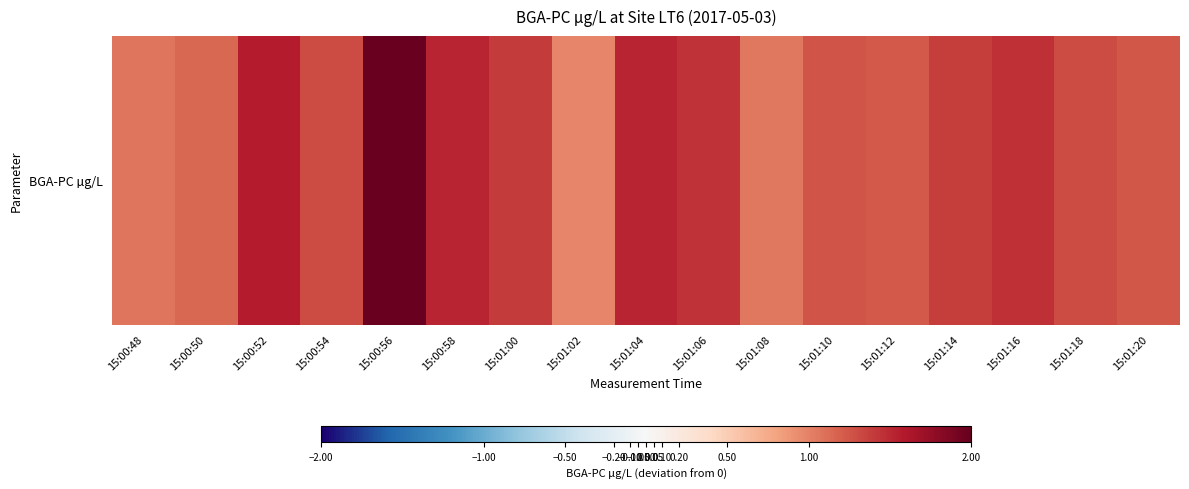

The value at 15:01:18 is 2.0. True or false?

False